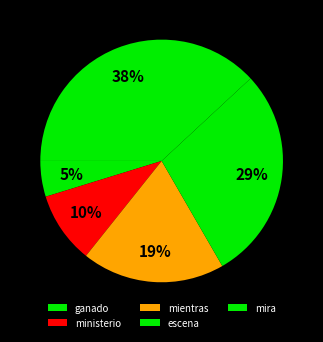

How many slices are in this pie chart?

5